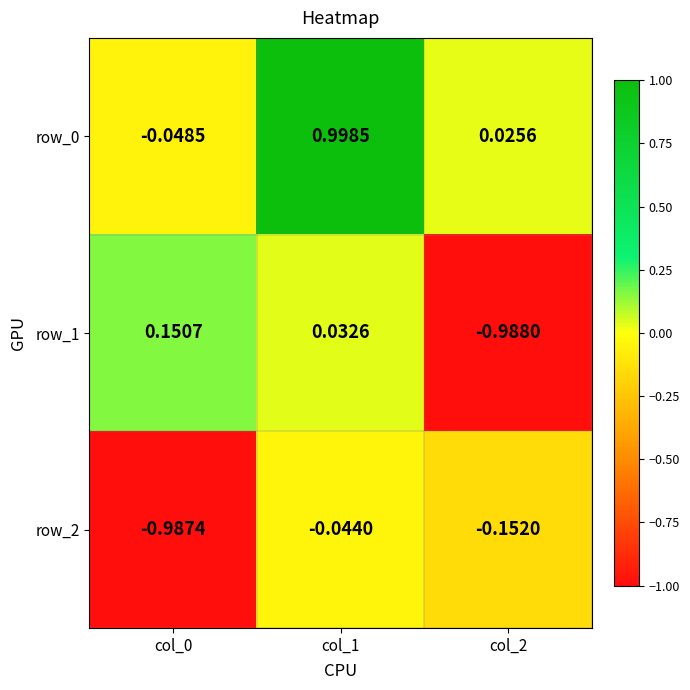

What is the difference between the highest and lowest values at col_1?

1.0